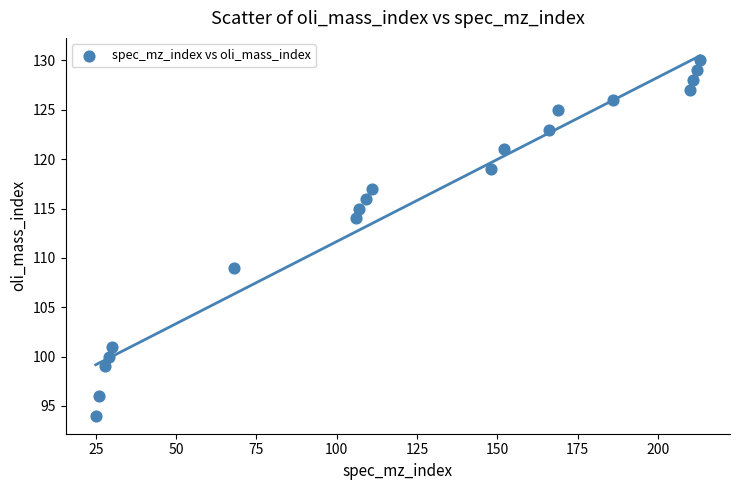

What is the range of X values (max minus min)?

188